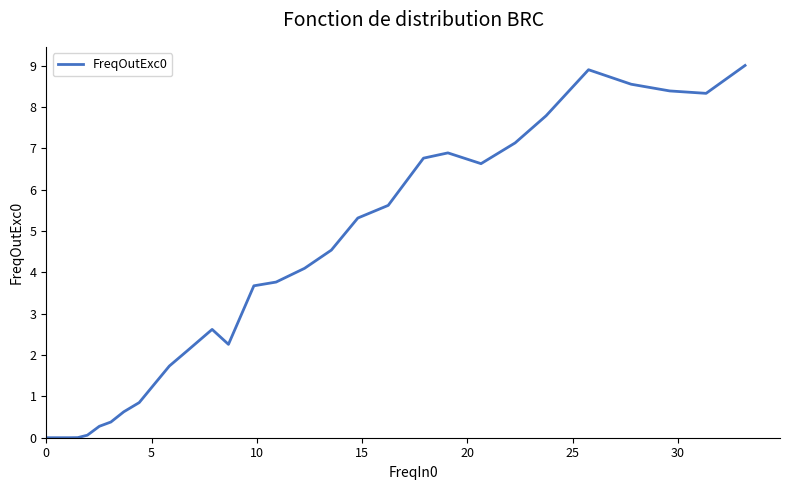

What is the difference between the maximum and second lowest values?

9.0